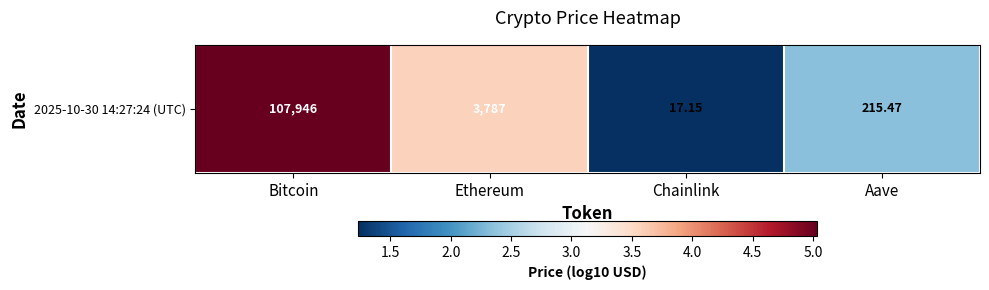

What is the minimum value shown in the chart?

1.2